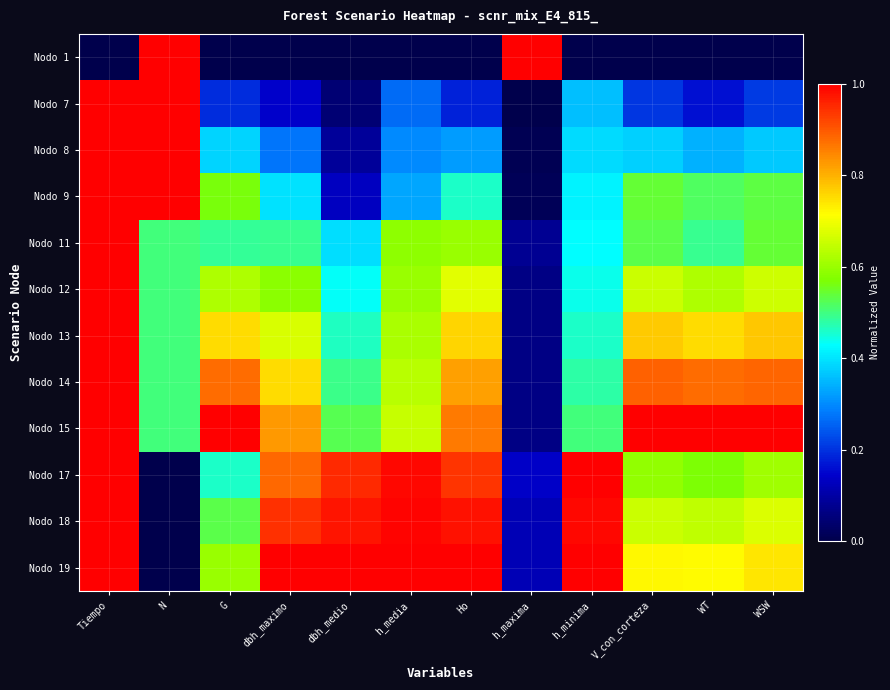

Reading left to right, extract all data points from this chart.

Nodo 1: Tiempo=0.0	N=1.0	G=0.0	dbh_maximo=0.0	dbh_medio=0.0	h_media=0.0	Ho=0.0	h_maxima=1.0	h_minima=0.0	V_con_corteza=0.0	WT=0.0	WSW=0.0
Nodo 7: Tiempo=1.0	N=1.0	G=0.2	dbh_maximo=0.1	dbh_medio=0.0	h_media=0.3	Ho=0.2	h_maxima=0.0	h_minima=0.4	V_con_corteza=0.2	WT=0.2	WSW=0.2
Nodo 8: Tiempo=1.0	N=1.0	G=0.4	dbh_maximo=0.3	dbh_medio=0.1	h_media=0.3	Ho=0.3	h_maxima=0.0	h_minima=0.4	V_con_corteza=0.4	WT=0.3	WSW=0.4
Nodo 9: Tiempo=1.0	N=1.0	G=0.6	dbh_maximo=0.4	dbh_medio=0.1	h_media=0.3	Ho=0.5	h_maxima=0.0	h_minima=0.4	V_con_corteza=0.5	WT=0.5	WSW=0.5
Nodo 11: Tiempo=1.0	N=0.5	G=0.5	dbh_maximo=0.5	dbh_medio=0.4	h_media=0.6	Ho=0.6	h_maxima=0.1	h_minima=0.4	V_con_corteza=0.5	WT=0.5	WSW=0.5
Nodo 12: Tiempo=1.0	N=0.5	G=0.6	dbh_maximo=0.6	dbh_medio=0.4	h_media=0.6	Ho=0.7	h_maxima=0.1	h_minima=0.4	V_con_corteza=0.7	WT=0.6	WSW=0.7
Nodo 13: Tiempo=1.0	N=0.5	G=0.8	dbh_maximo=0.7	dbh_medio=0.5	h_media=0.6	Ho=0.8	h_maxima=0.1	h_minima=0.5	V_con_corteza=0.8	WT=0.8	WSW=0.8
Nodo 14: Tiempo=1.0	N=0.5	G=0.9	dbh_maximo=0.8	dbh_medio=0.5	h_media=0.6	Ho=0.8	h_maxima=0.1	h_minima=0.5	V_con_corteza=0.9	WT=0.9	WSW=0.9
Nodo 15: Tiempo=1.0	N=0.5	G=1.0	dbh_maximo=0.8	dbh_medio=0.5	h_media=0.7	Ho=0.9	h_maxima=0.1	h_minima=0.5	V_con_corteza=1.0	WT=1.0	WSW=1.0
Nodo 17: Tiempo=1.0	N=0.0	G=0.5	dbh_maximo=0.9	dbh_medio=1.0	h_media=1.0	Ho=0.9	h_maxima=0.1	h_minima=1.0	V_con_corteza=0.6	WT=0.6	WSW=0.6
Nodo 18: Tiempo=1.0	N=0.0	G=0.5	dbh_maximo=0.9	dbh_medio=1.0	h_media=1.0	Ho=1.0	h_maxima=0.1	h_minima=1.0	V_con_corteza=0.7	WT=0.6	WSW=0.7
Nodo 19: Tiempo=1.0	N=0.0	G=0.6	dbh_maximo=1.0	dbh_medio=1.0	h_media=1.0	Ho=1.0	h_maxima=0.1	h_minima=1.0	V_con_corteza=0.7	WT=0.7	WSW=0.7